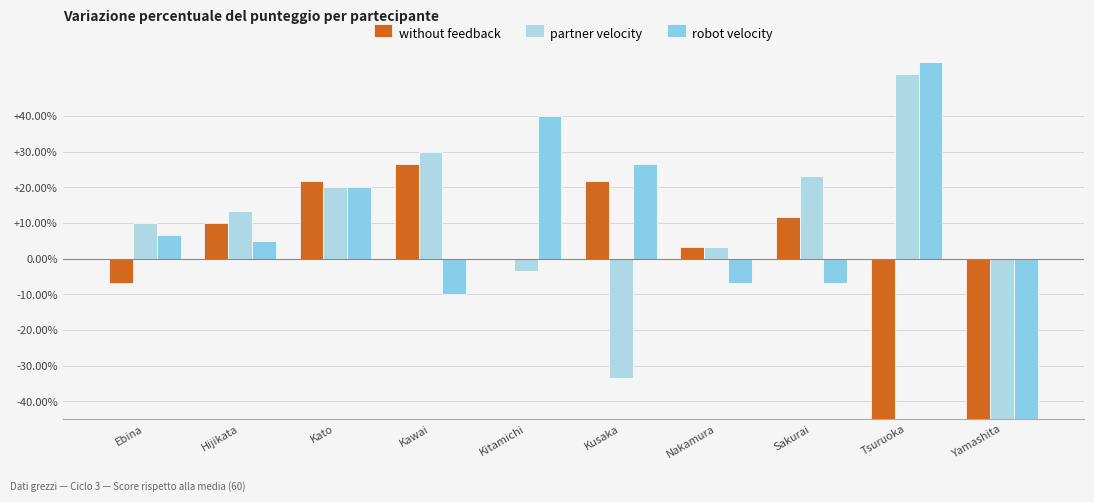

What is the difference between the partner velocity values at Kato and Ebina?

10.0